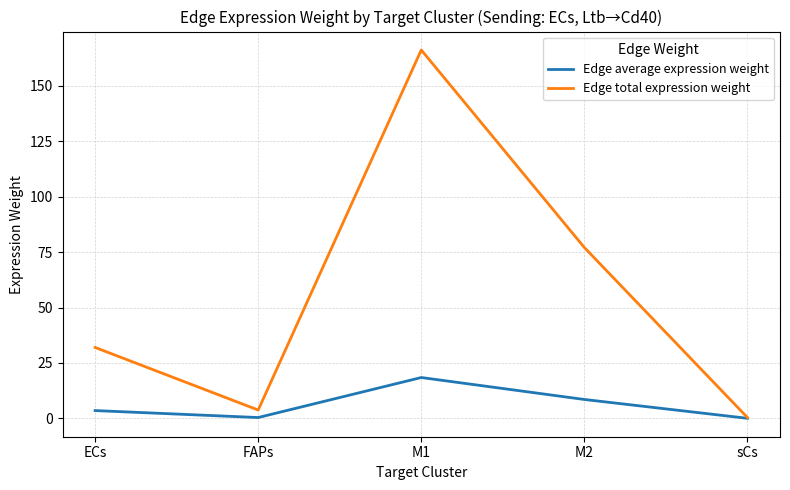

List the series in order of their peak value, highest first.

Edge total expression weight, Edge average expression weight